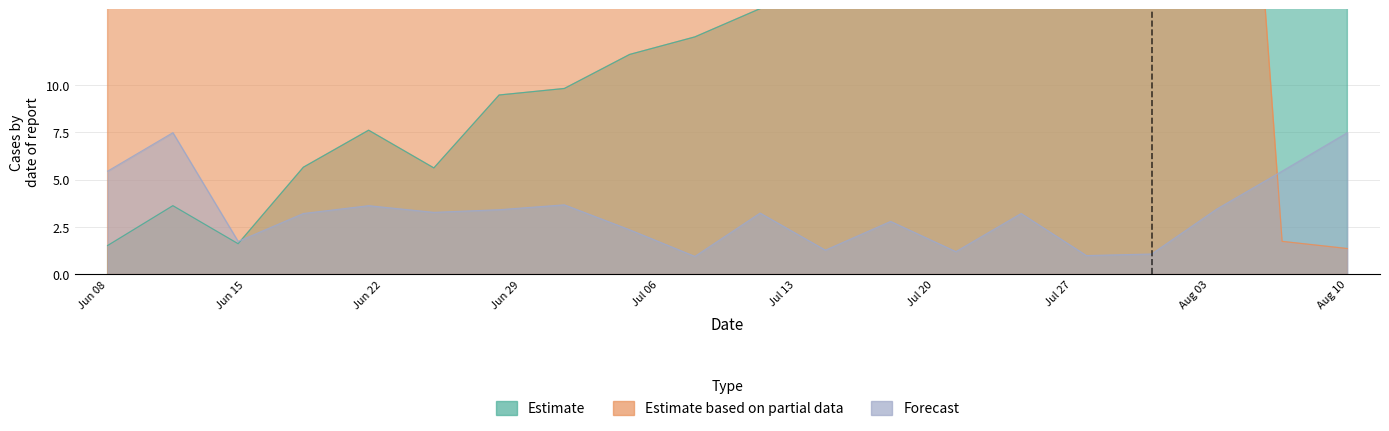

What is the value of the Estimate based on partial data point at the 14th from the left?

44.3